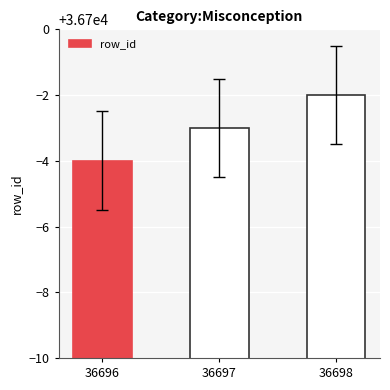

Reading right to left, transcribe all the data shown in this chart.

36698=36698	36697=36697	36696=36696